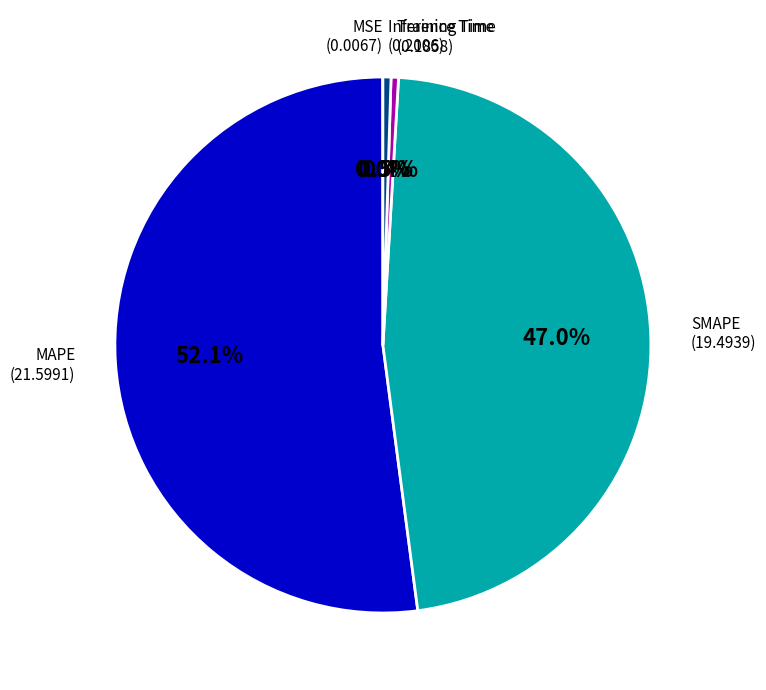

Which category has the biggest portion of the pie?

MAPE